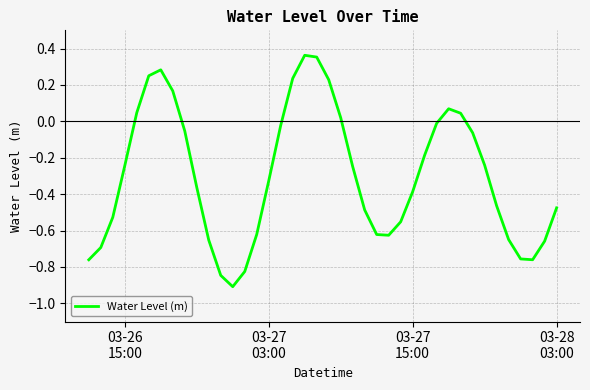

What is the minimum value shown in the chart?

-0.9